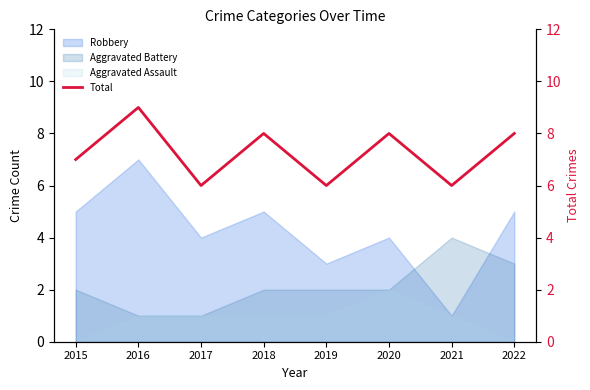

The value at 2021 is 6. True or false?

True